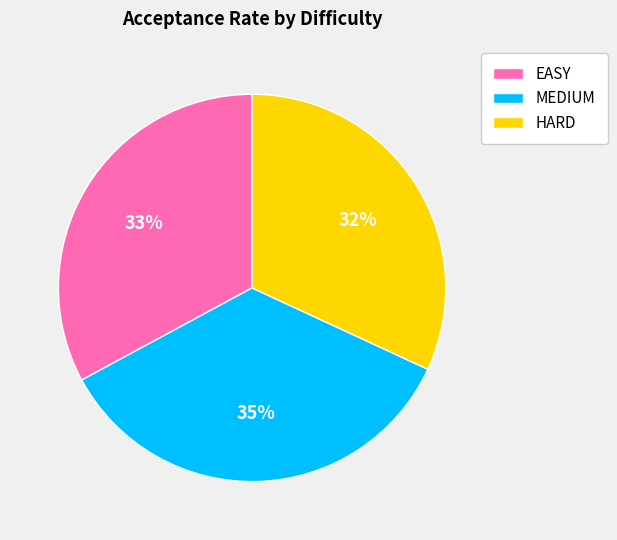

Do HARD and EASY together represent more than half of the pie?

Yes